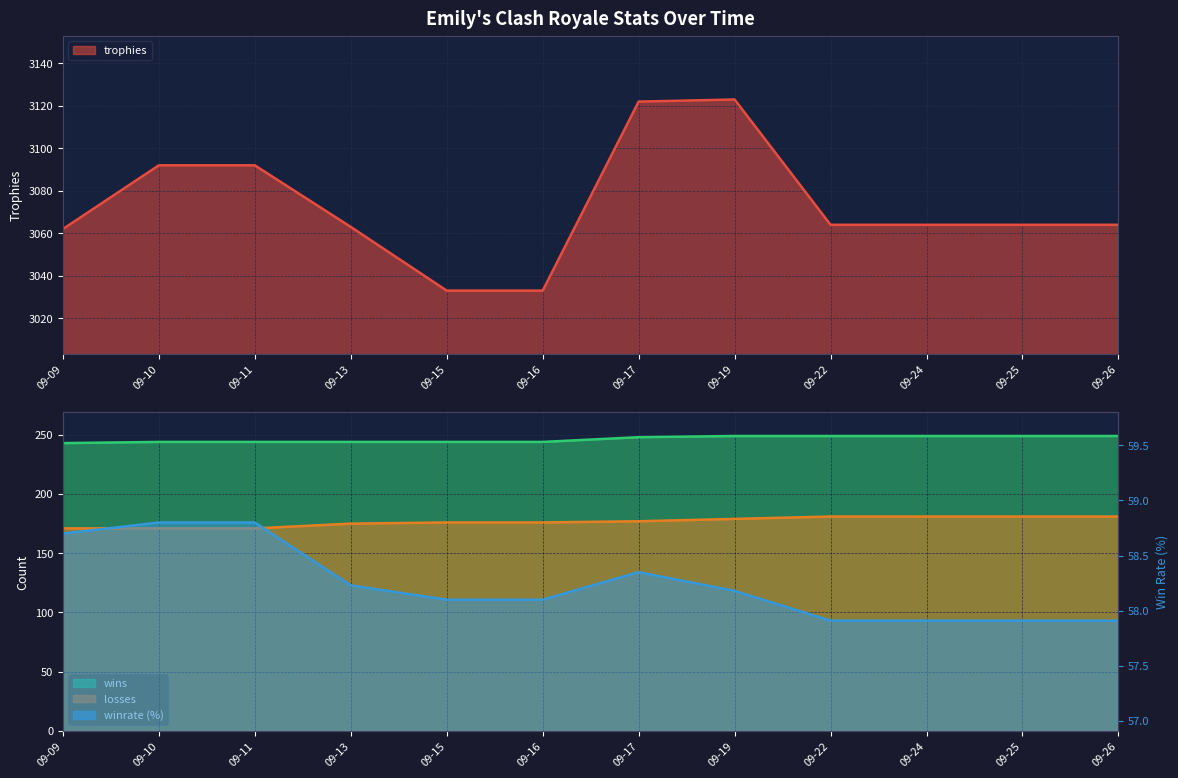

True or false: winrate has more than 2 interior local peaks.

False